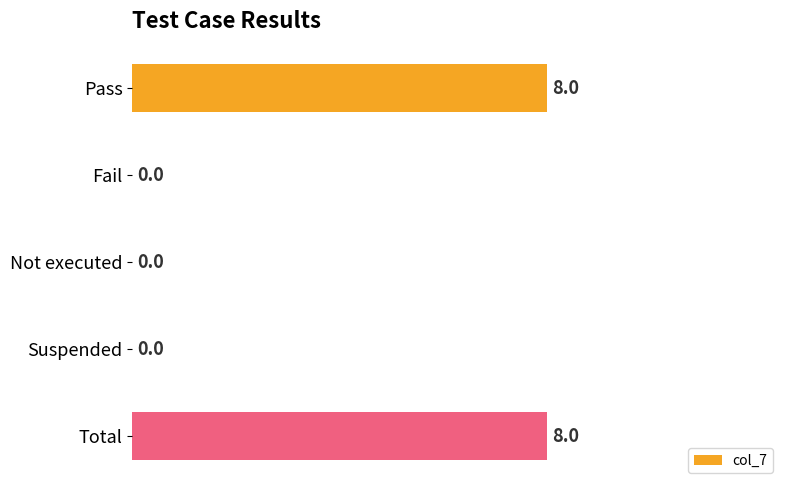

What is the sum of all values?

16